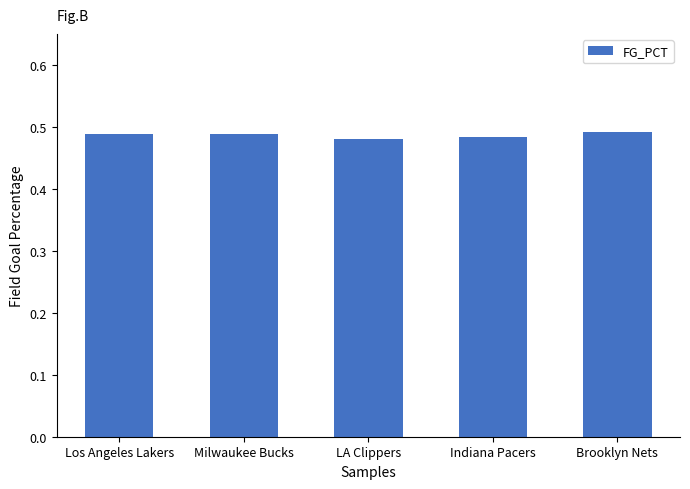

What position from the right is LA Clippers?

3